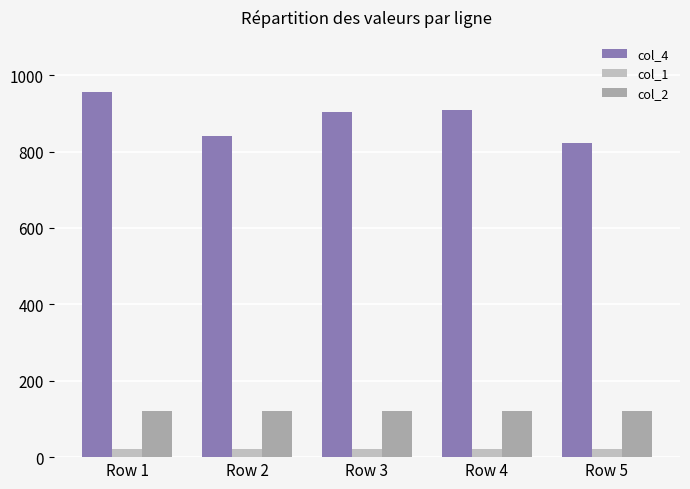

What is the minimum value shown in the chart?

20